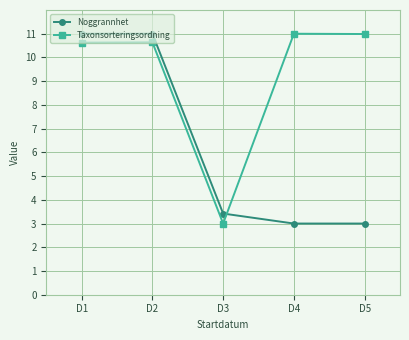

What is the difference between the highest and lowest values at D4?

8.0